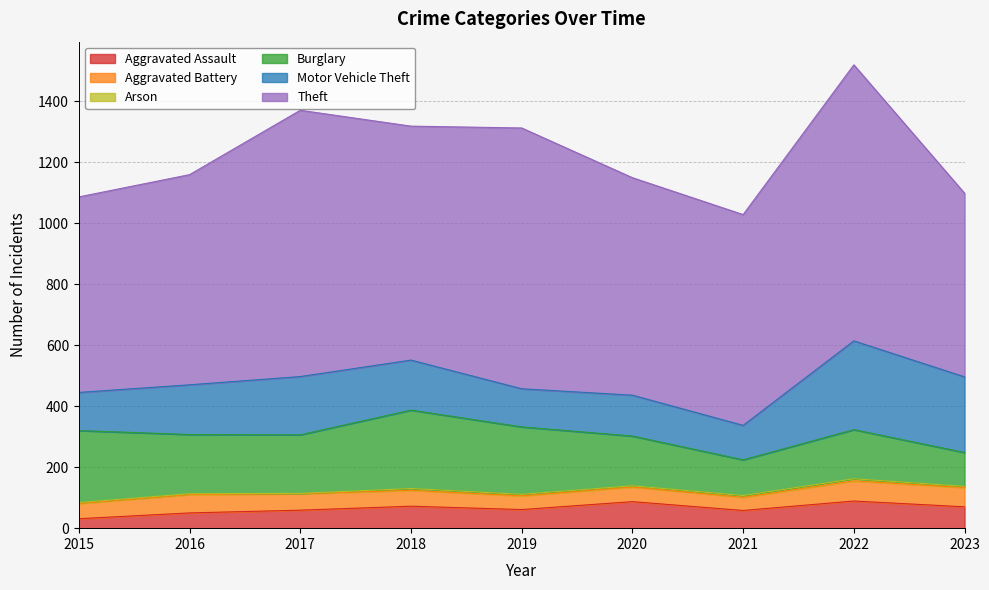

True or false: Theft and Aggravated Battery intersect in this chart.

False